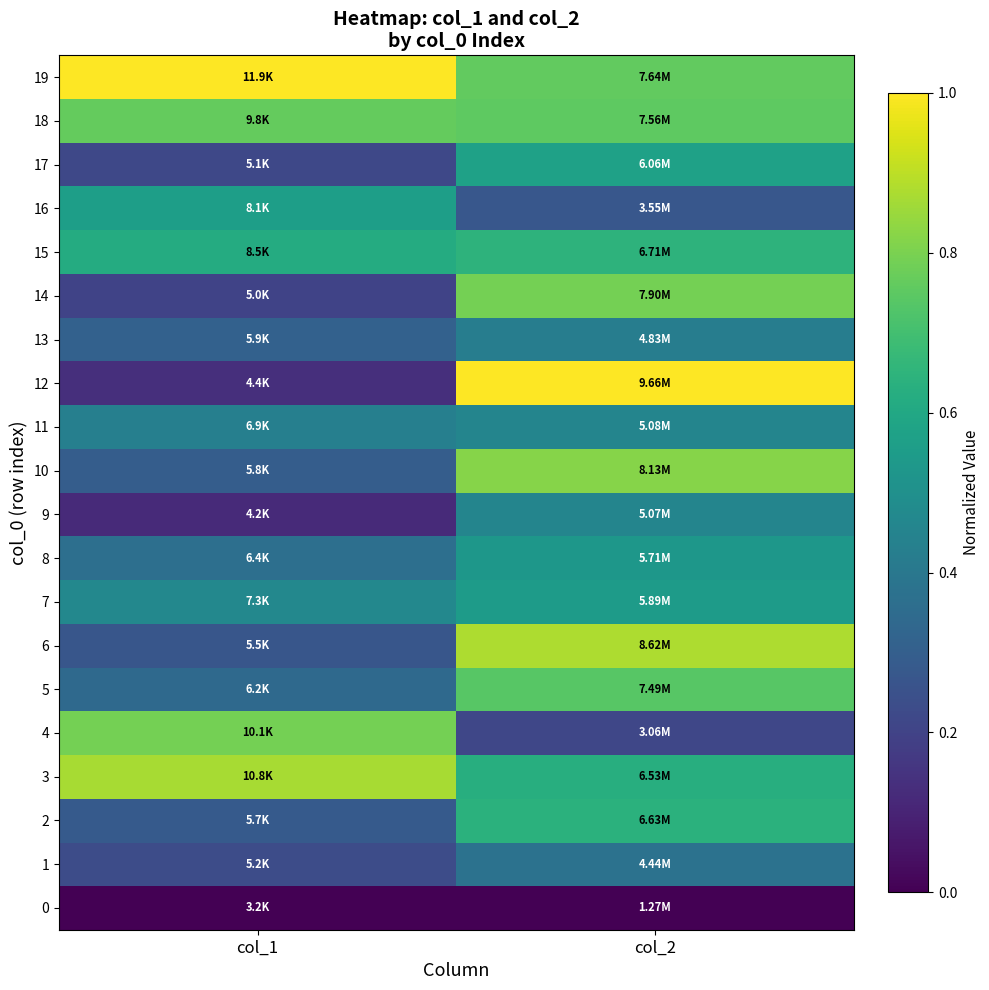

Reading left to right, list all the values displayed in this chart.

0: col_1=0.0	col_2=0.0
1: col_1=0.2	col_2=0.4
2: col_1=0.3	col_2=0.6
3: col_1=0.9	col_2=0.6
4: col_1=0.8	col_2=0.2
5: col_1=0.3	col_2=0.7
6: col_1=0.3	col_2=0.9
7: col_1=0.5	col_2=0.6
8: col_1=0.4	col_2=0.5
9: col_1=0.1	col_2=0.5
10: col_1=0.3	col_2=0.8
11: col_1=0.4	col_2=0.5
12: col_1=0.1	col_2=1.0
13: col_1=0.3	col_2=0.4
14: col_1=0.2	col_2=0.8
15: col_1=0.6	col_2=0.6
16: col_1=0.6	col_2=0.3
17: col_1=0.2	col_2=0.6
18: col_1=0.8	col_2=0.8
19: col_1=1.0	col_2=0.8